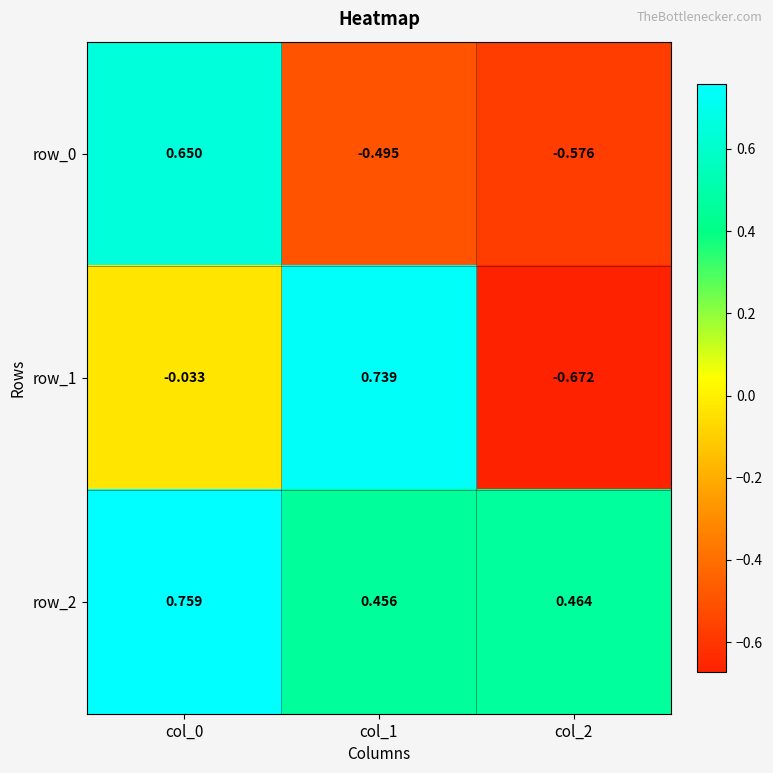

Is the value of row_2 at col_1 greater than the value of row_1 at col_1?

No